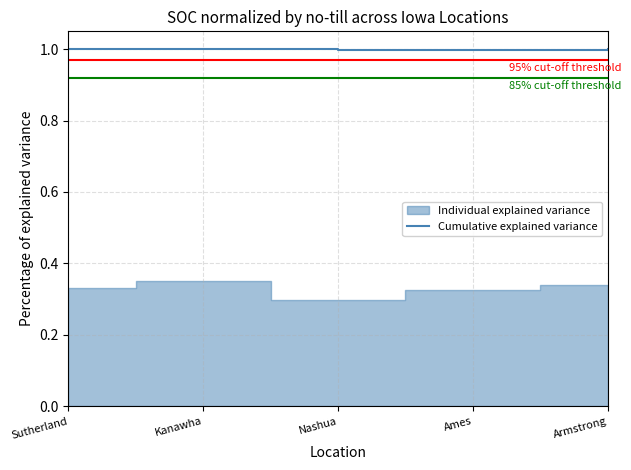

Is it true that Cumulative explained variance equals 0.4 at Ames?

False